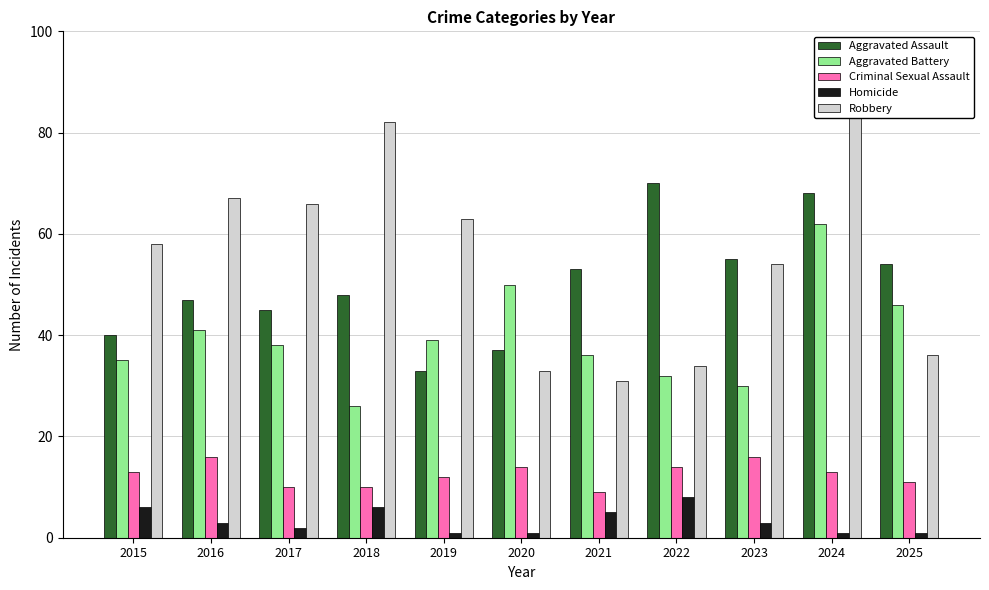

At how many categories does at least one series exceed 57?

7